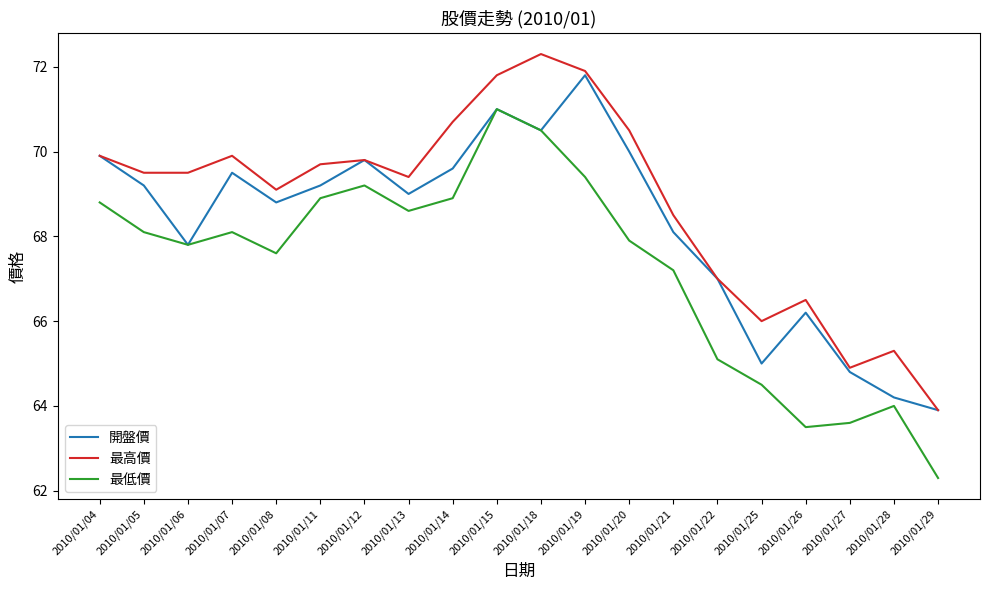

Where does the 最高價 series first go above 69?

2010/01/04